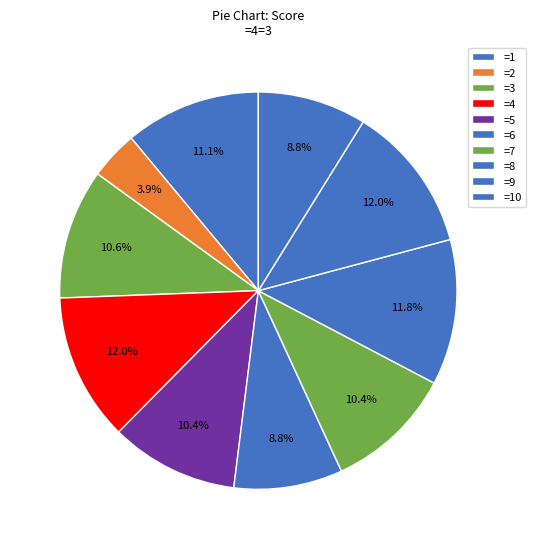

How many segments does this pie chart have?

10